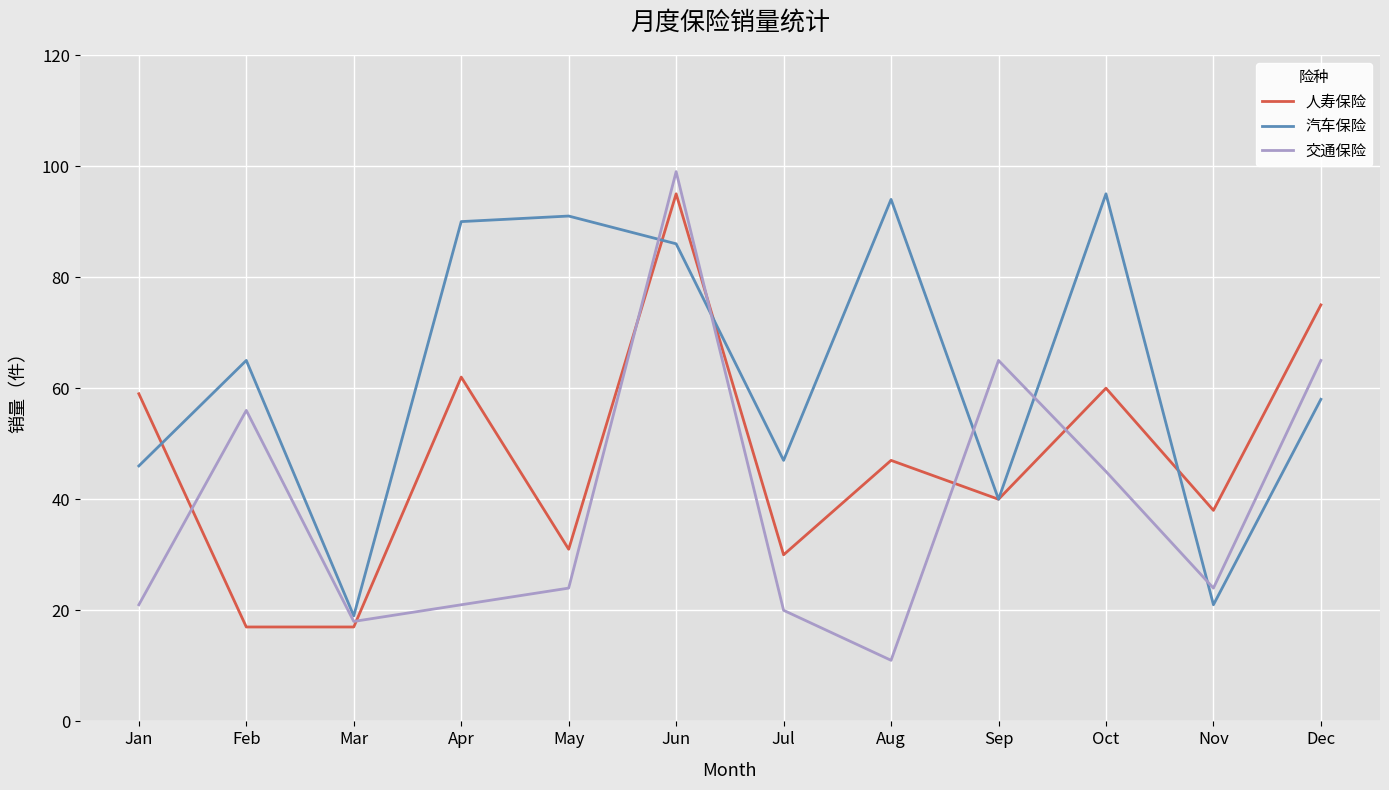

True or false: 汽车保险 has a value of 23 at Sep.

False